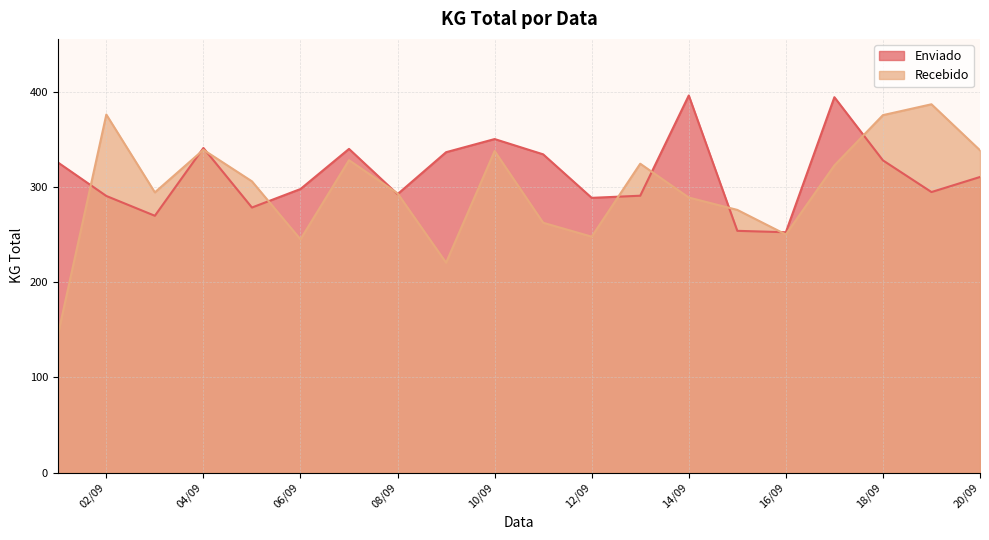

After their last crossing, which series has the higher values: Recebido or Enviado?

Recebido